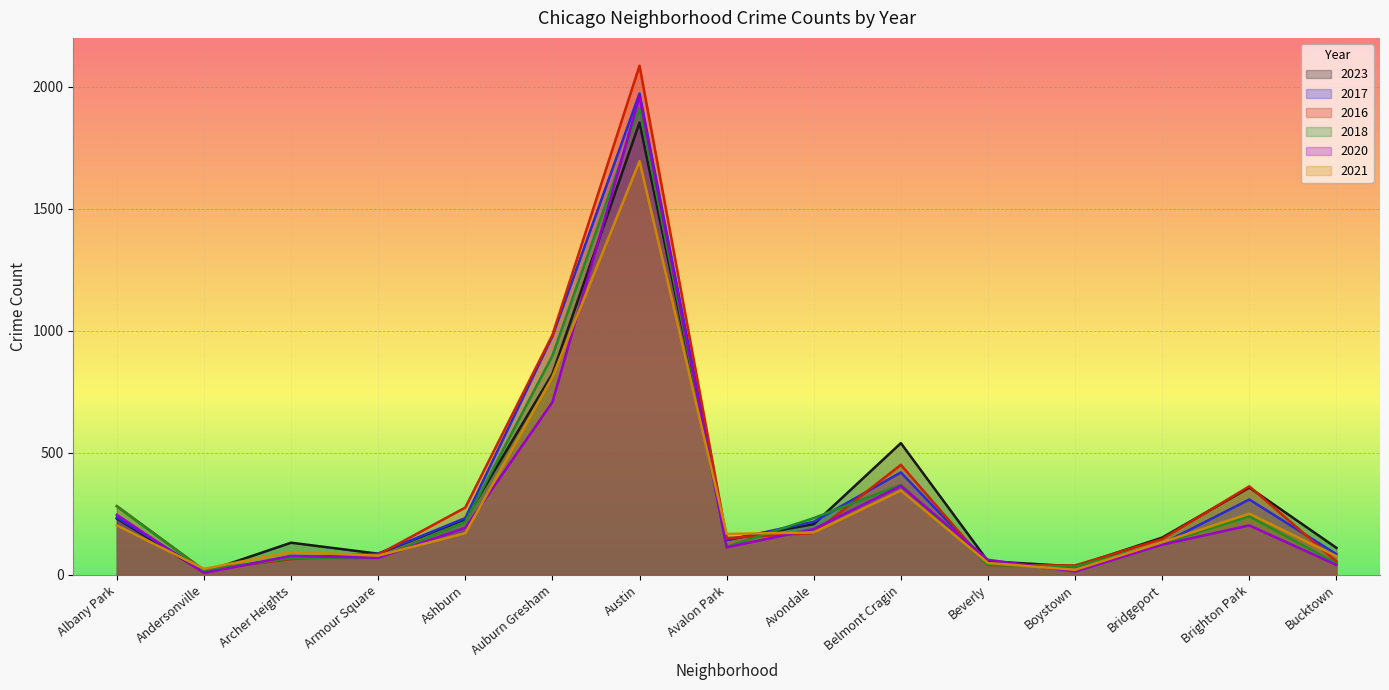

Count the number of data series in this chart.

6